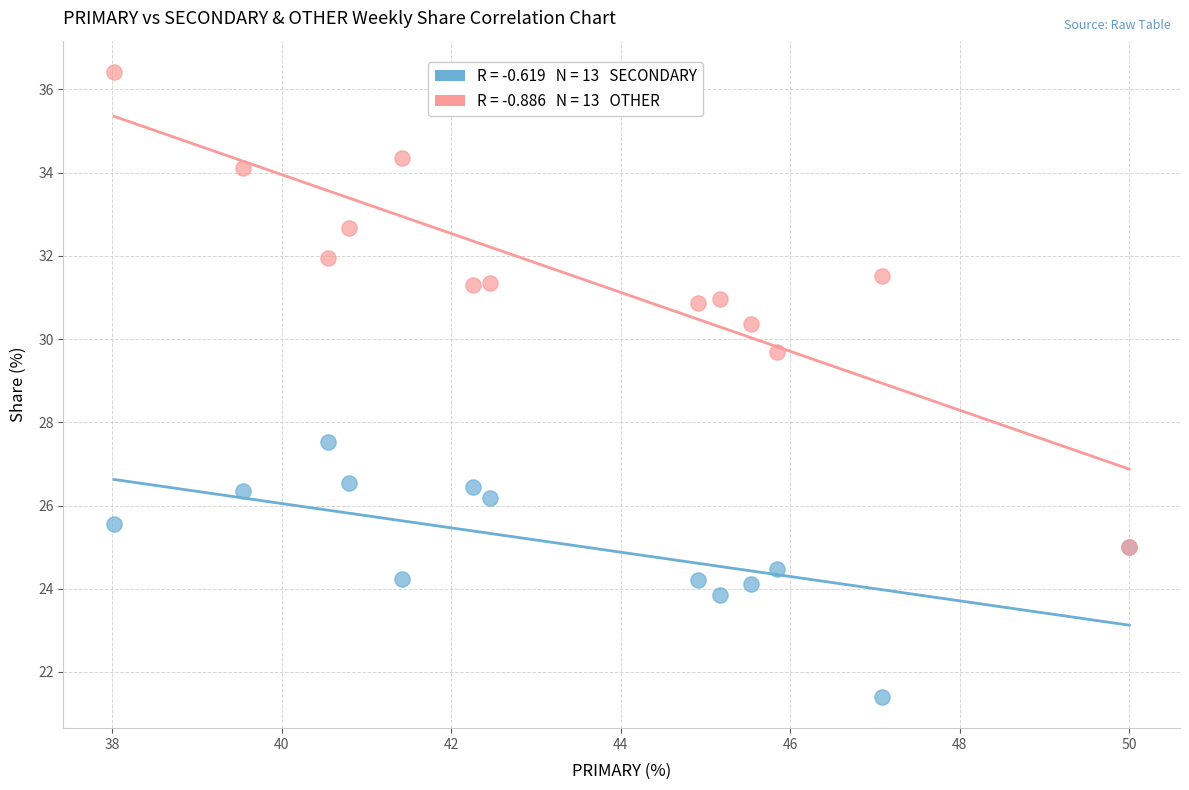

Across all series, what Y value is closest to 28?

27.5